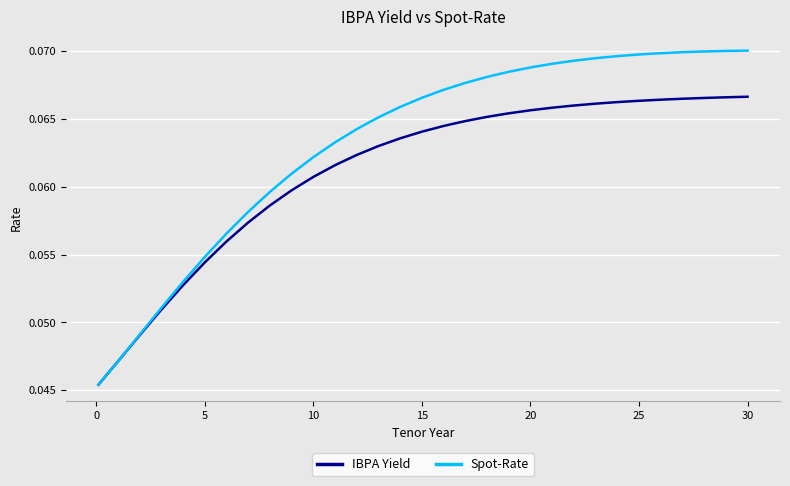

List the series in order of their peak value, highest first.

Spot-Rate, IBPA Yield